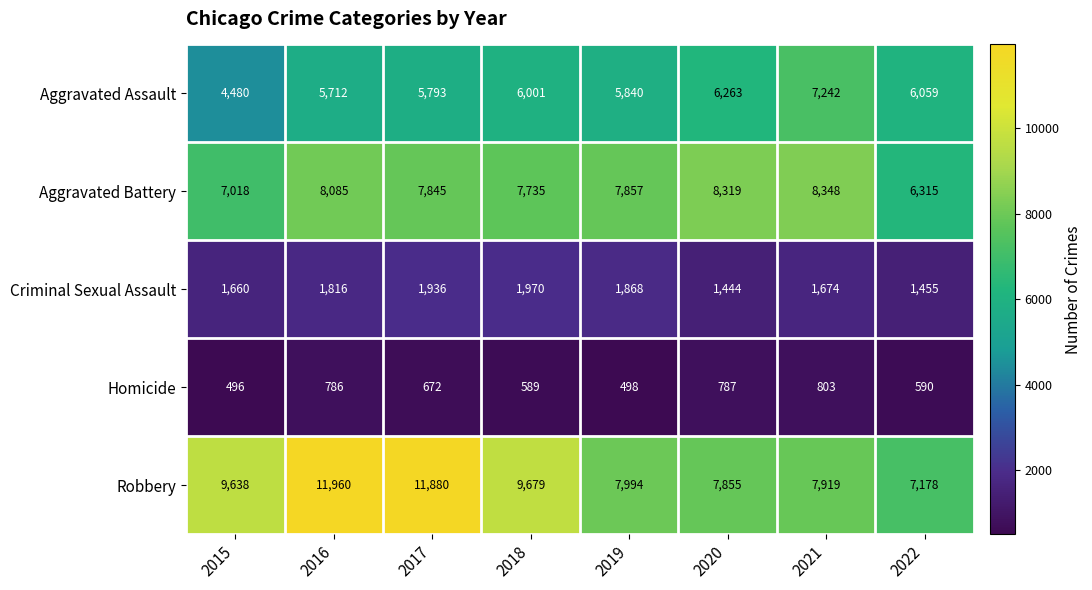

What is the difference between the highest and lowest values at 2022?

6588